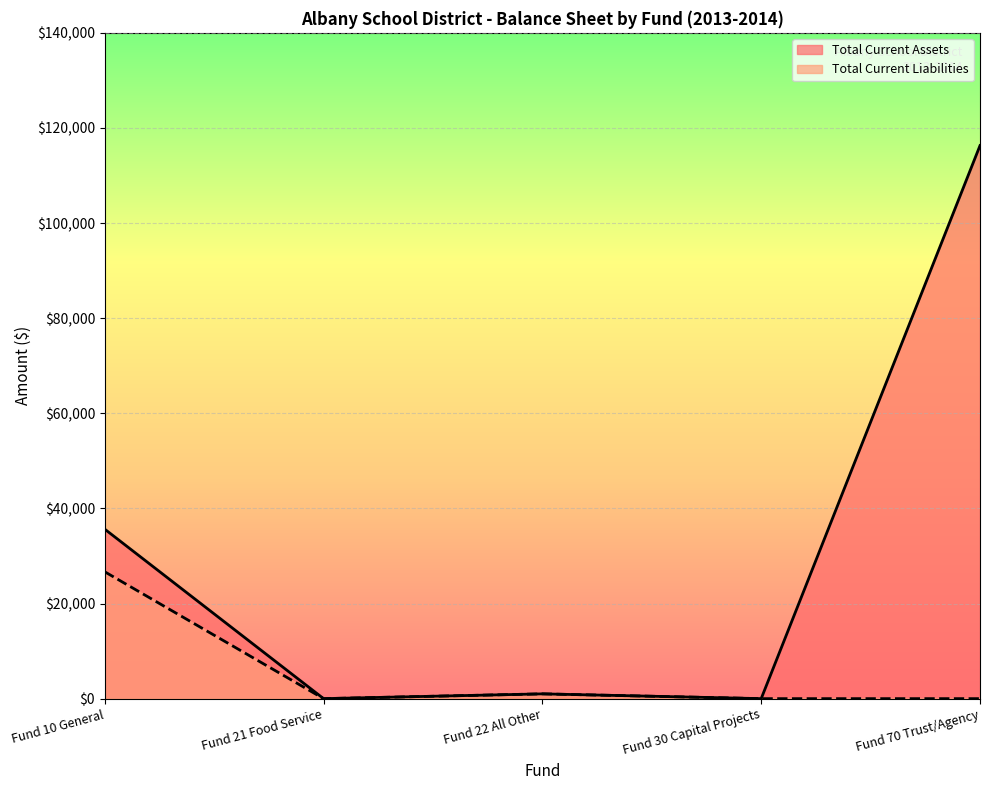

Reading right to left, list all the values displayed in this chart.

Total Current Assets: 116296.4	0.0	1004.4	0.0	35633.6
Total Current Liabilities: 0.0	0.0	1004.4	0.0	26674.2